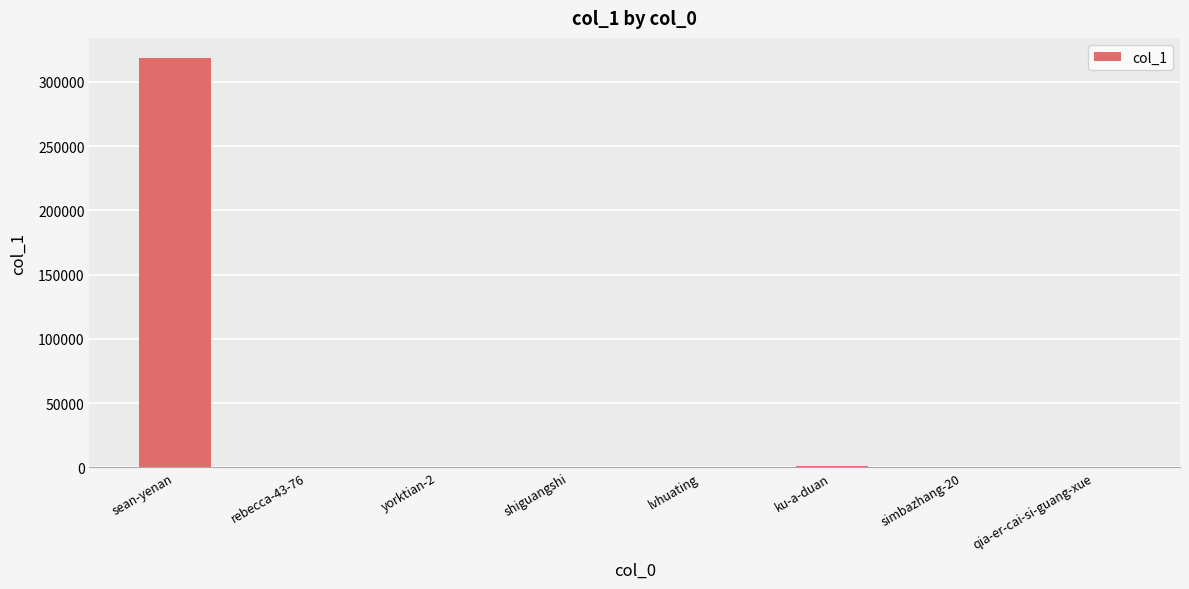

Which category has the highest value across all series?

sean-yenan